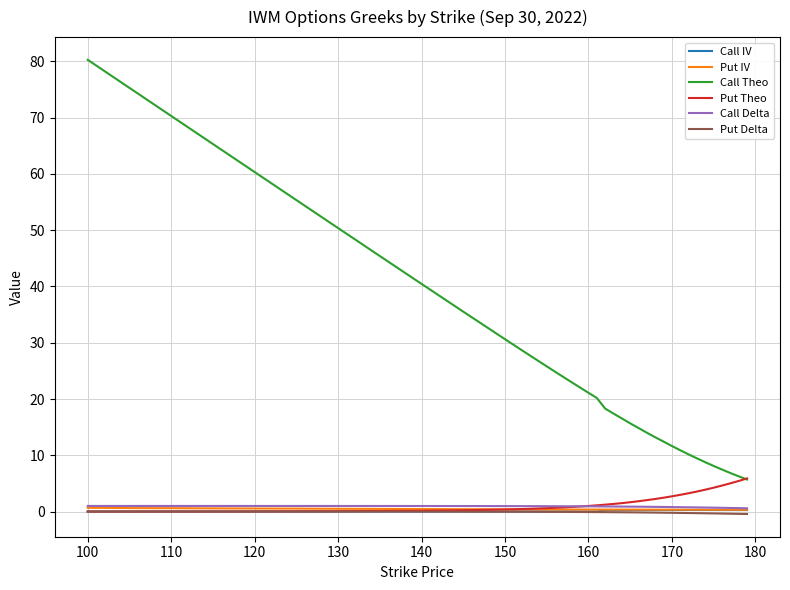

Which series has the largest total across all categories?

Call Theo